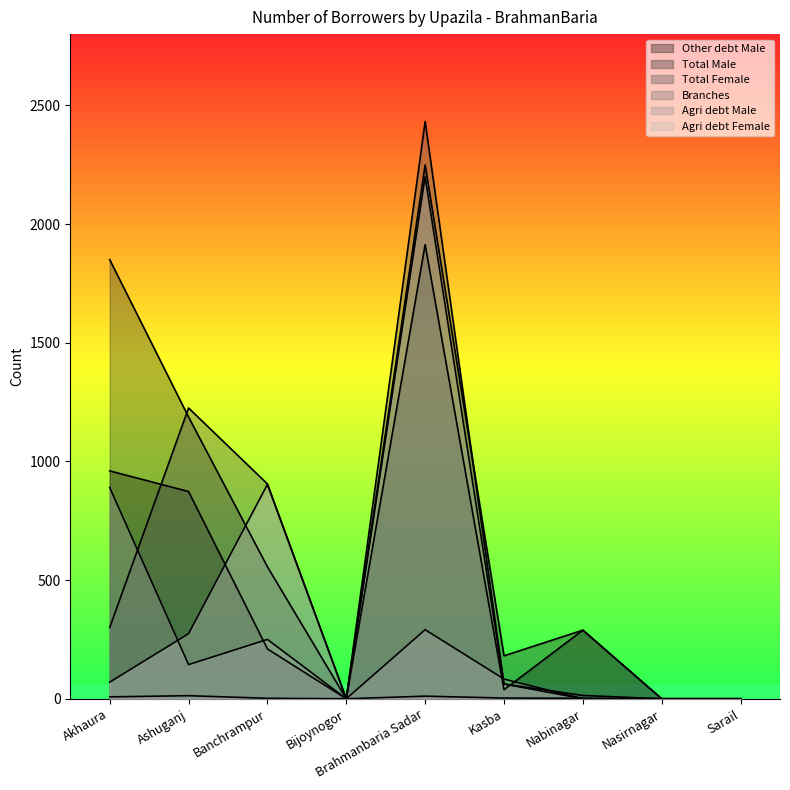

What is the value of the Branches point at the 1st from the left?

8